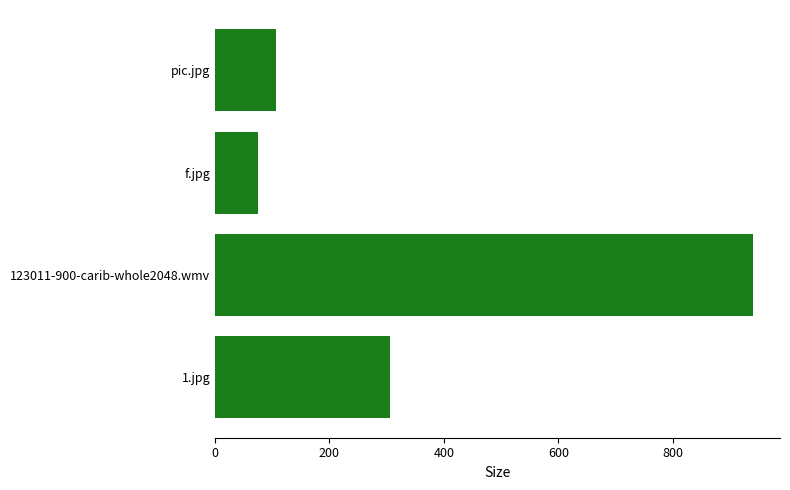

The value at pic.jpg is 172.4. True or false?

False